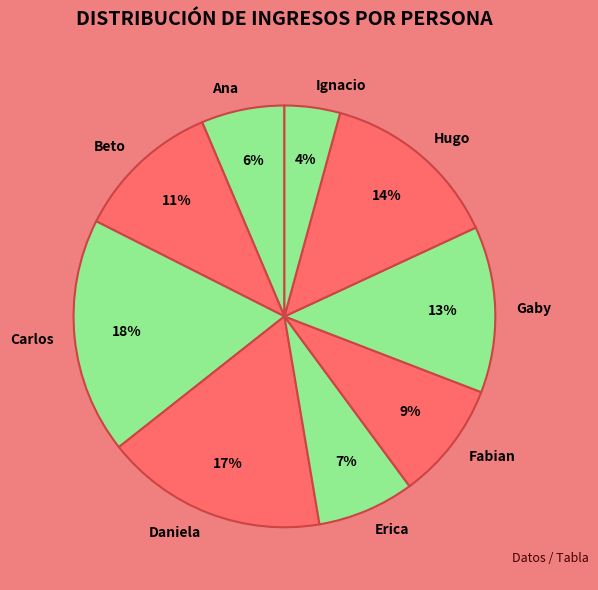

True or false: Hugo accounts for 7% of the total.

False